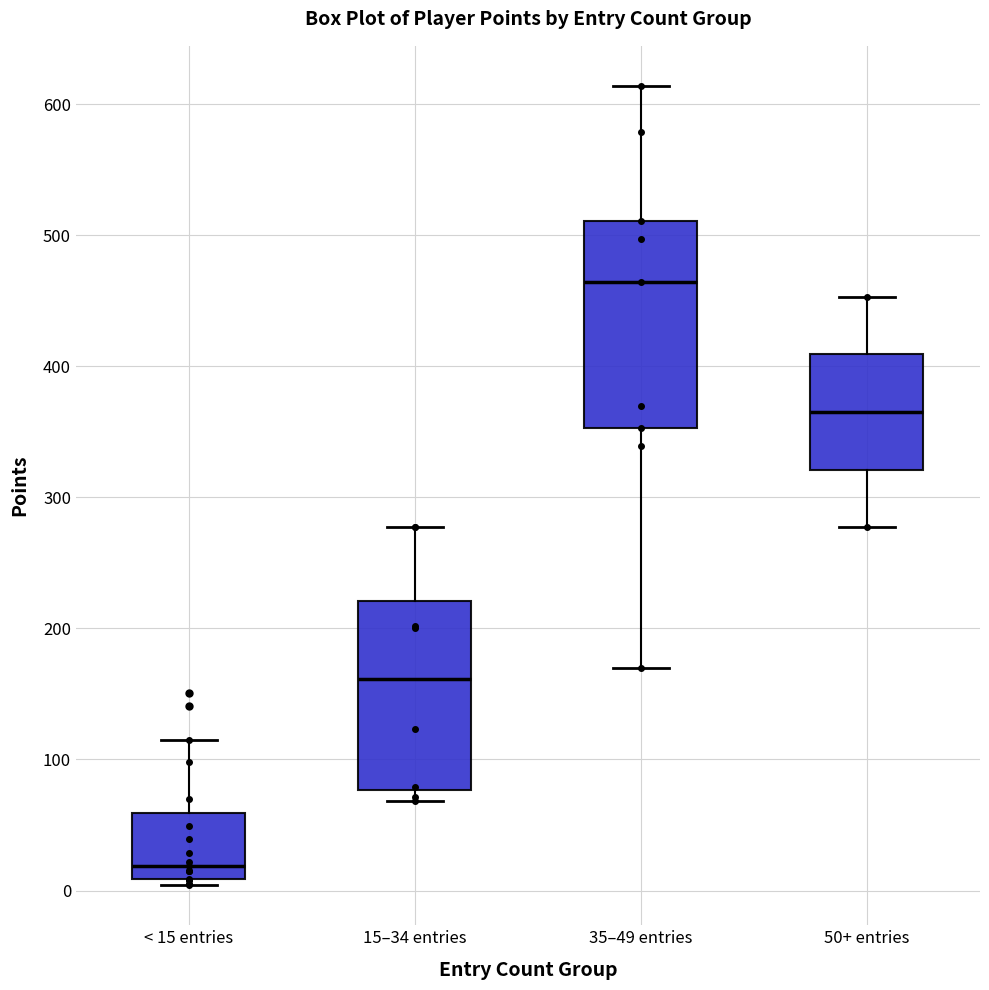

Where does the median line of the box for 15–34 entries sit on the y-axis? The values are not printed on the chart, so give them approximately, as read against the axis.

160